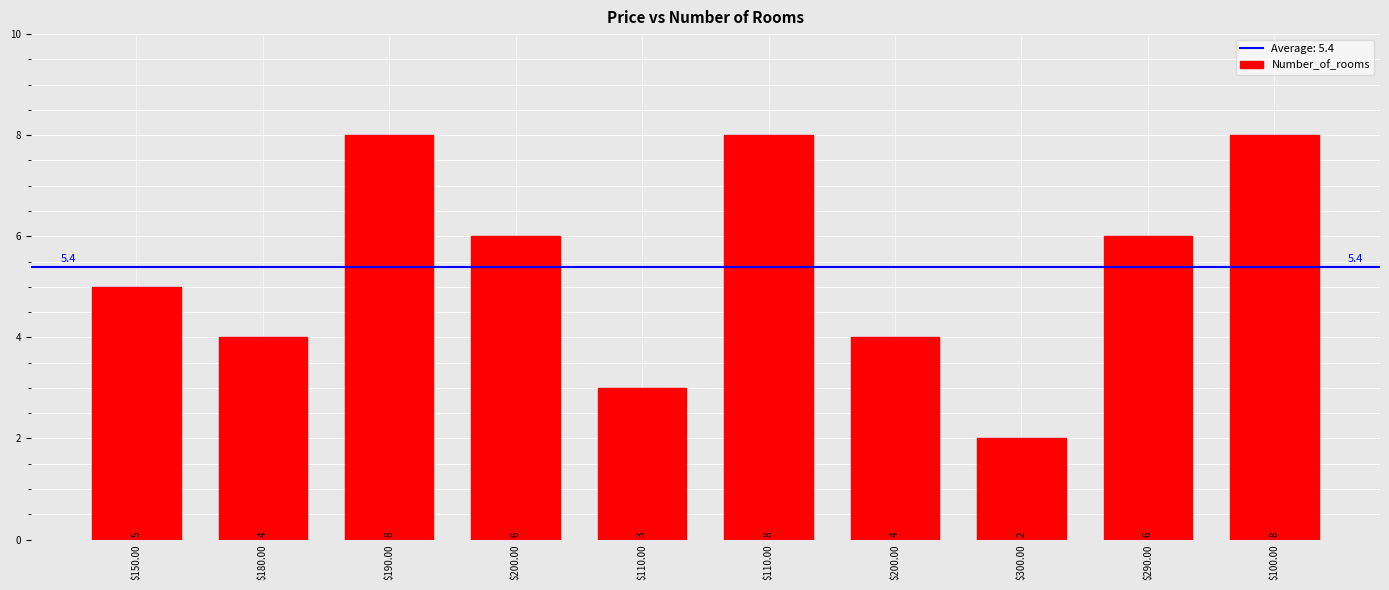

How many bars are there in total?

10